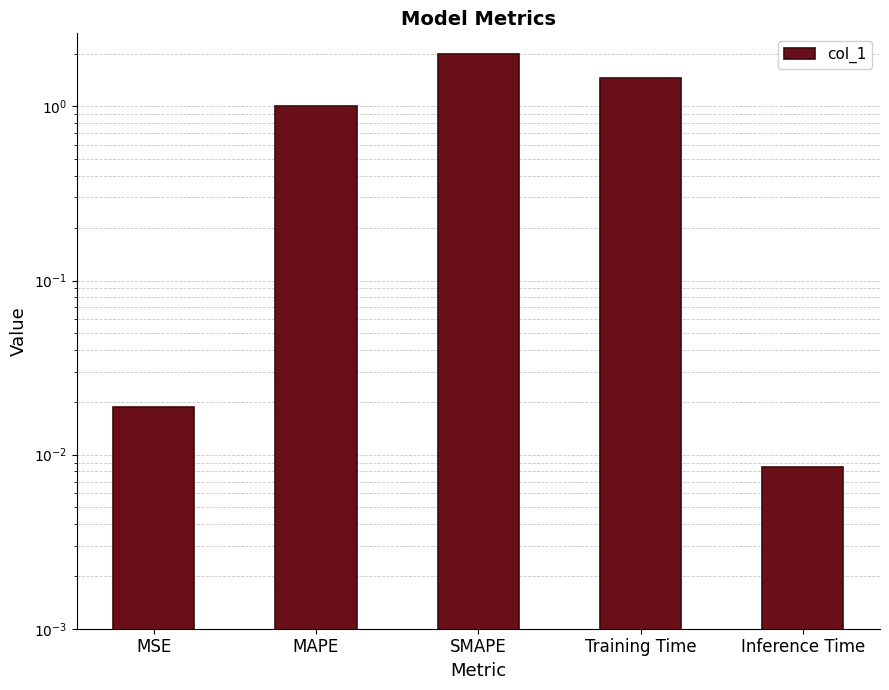

Where does the data first go above 1?

MAPE